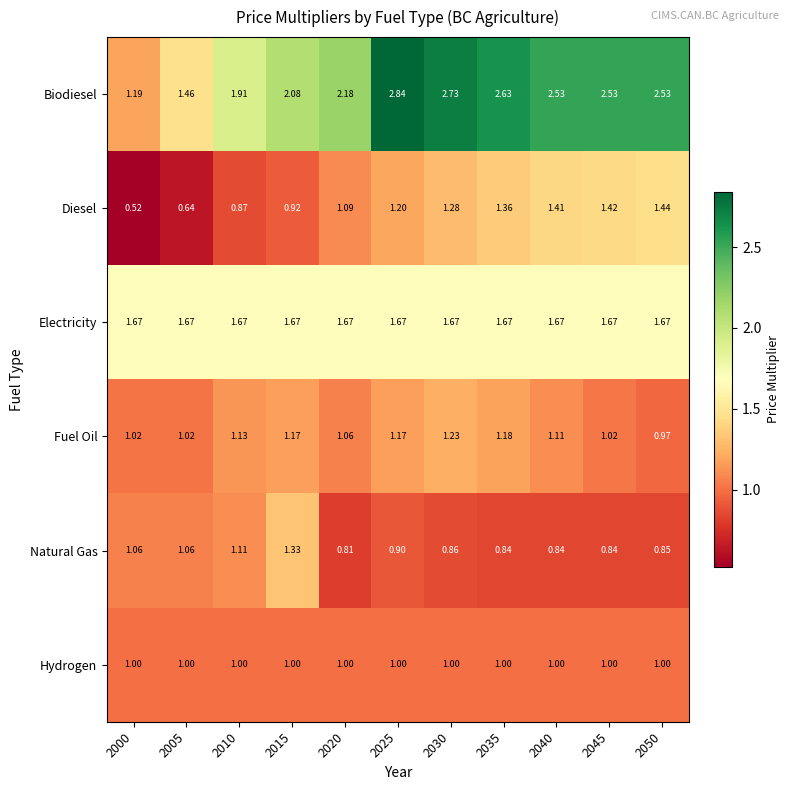

Rank the series at 2035 from lowest to highest value.

Natural Gas, Hydrogen, Fuel Oil, Diesel, Electricity, Biodiesel